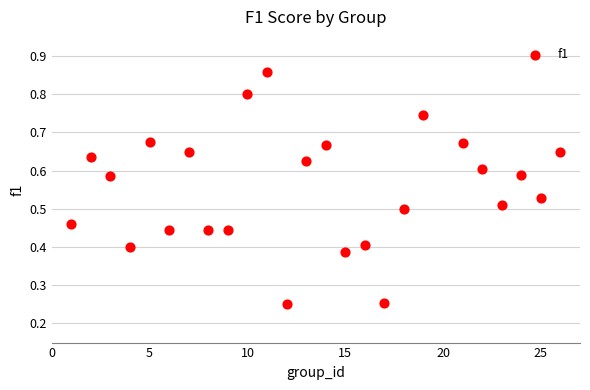

How many points are shown in the scatter plot?

25